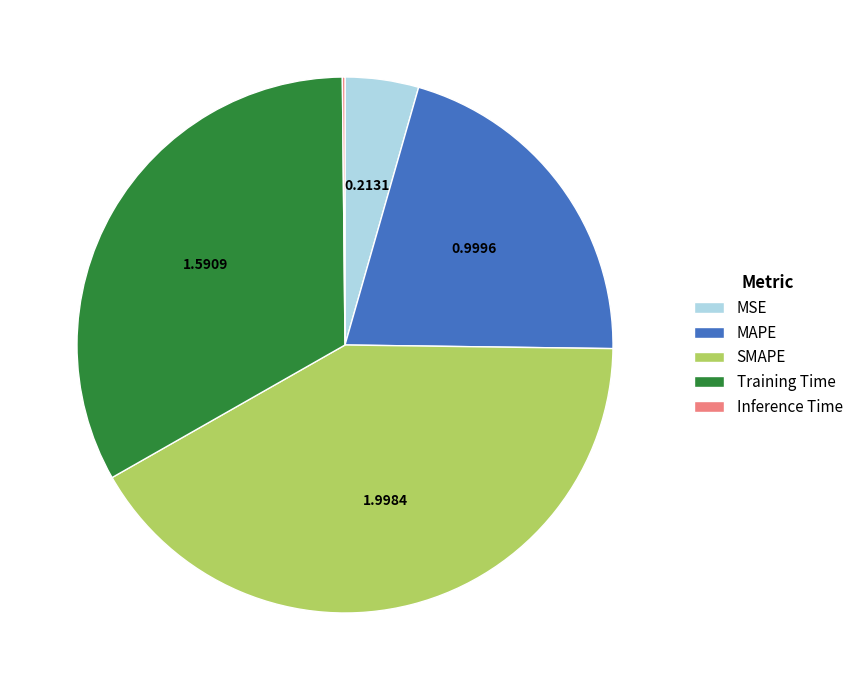

Which slice is the largest?

SMAPE